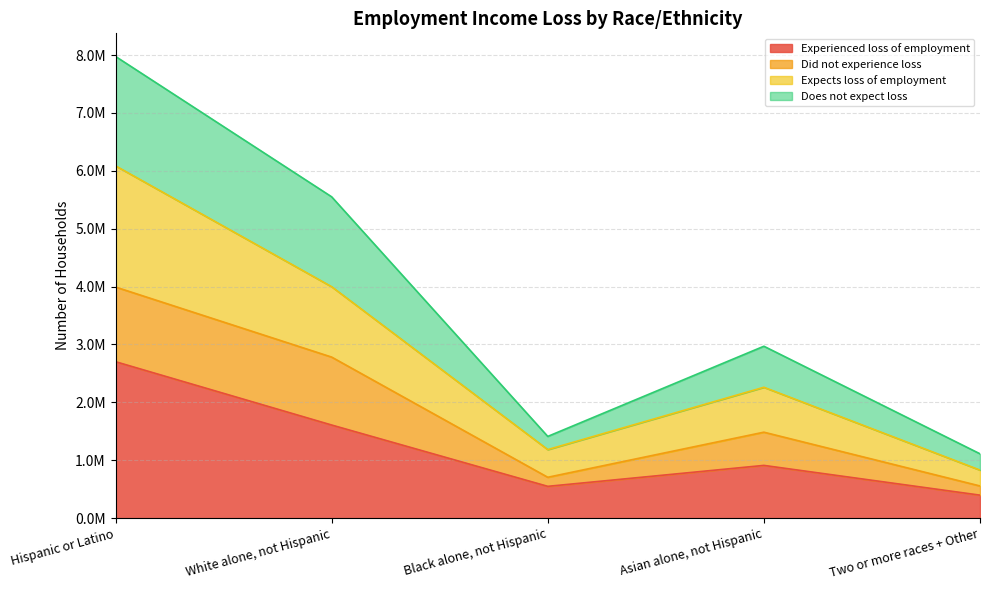

Where is Expects loss of employment nearest to the value 3457775?

White alone, not Hispanic